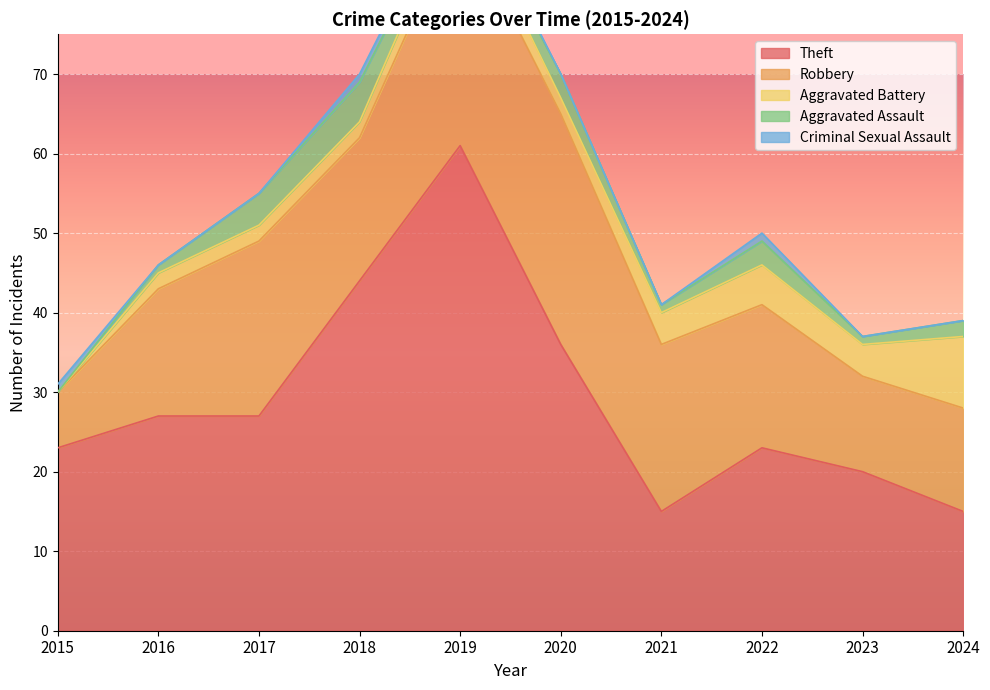

How many values in the Aggravated Assault series are below 2?

5